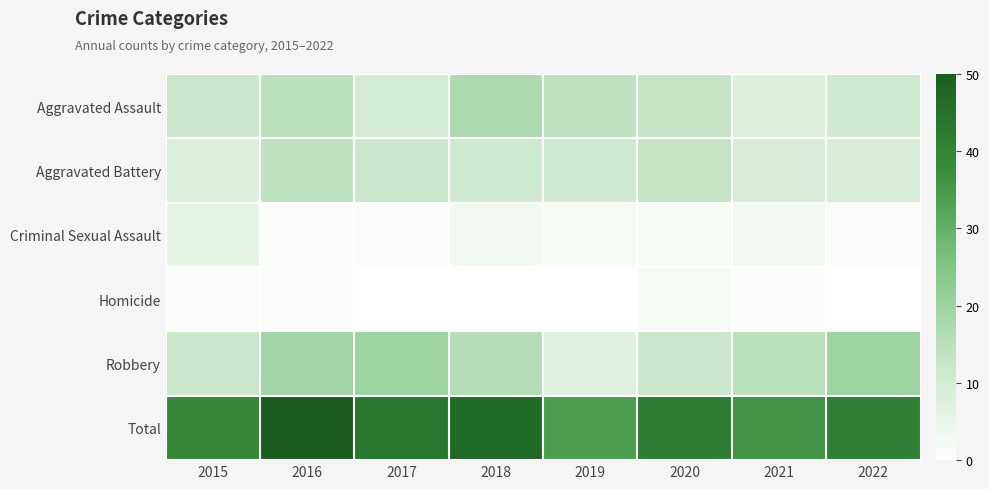

Between 2016 and 2020, which series saw the biggest shift?

Total